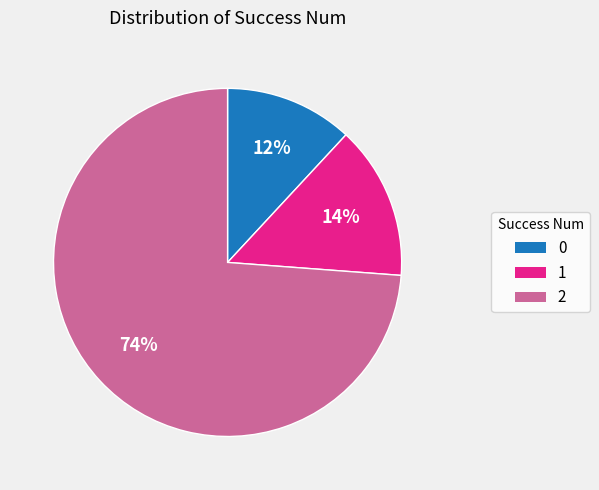

Does any single category account for the majority?

Yes